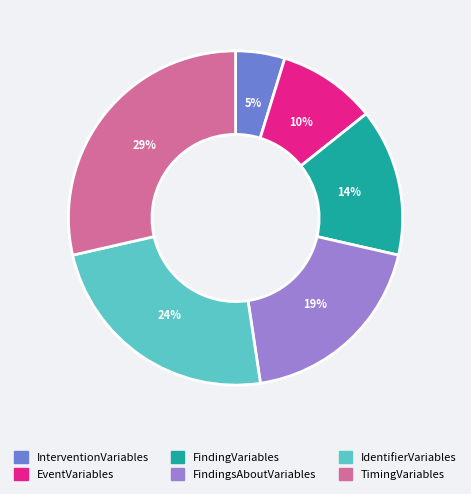

To the nearest percent, what percentage of the pie is InterventionVariables?

5%